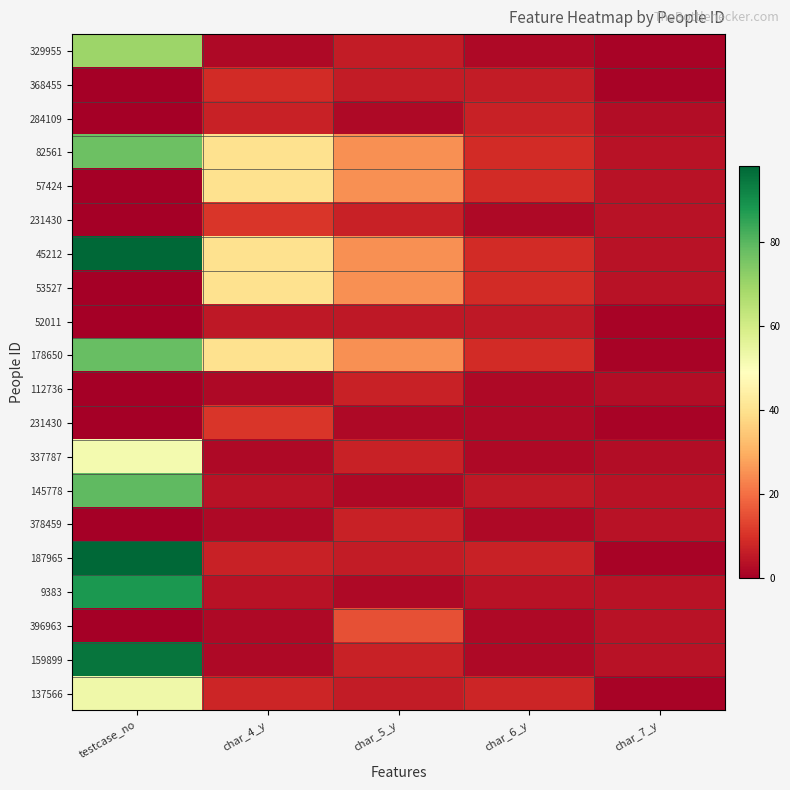

What is the spread (max minus min) of values at char_4_y?

38